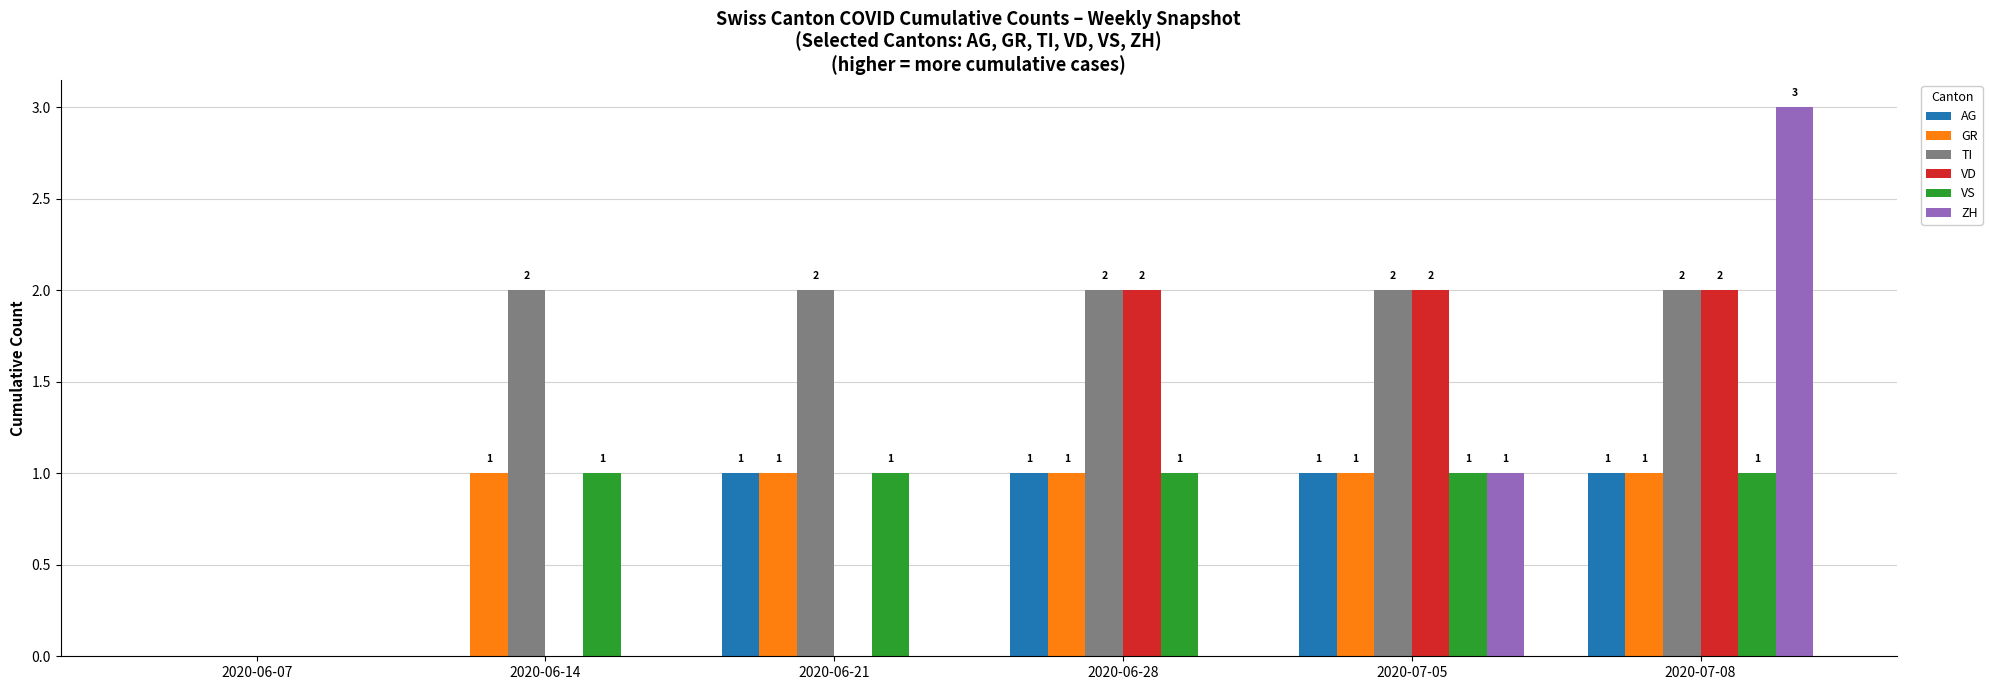

At which category is the sum across all series the highest?

2020-07-08